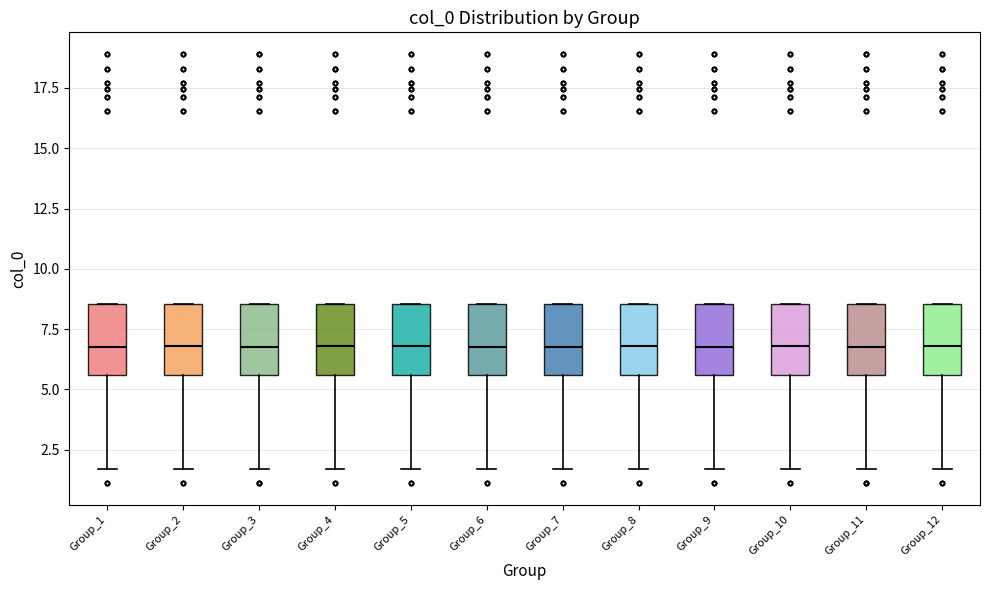

Reading left to right, read every box against the y-axis: the position of its median line, the range the box covers, and the ends of its whiskers. The values are not printed on the chart, so give them approximately, as read against the axis.

Group_1: median 7.0, box 5.5 to 8.5, whiskers 1.5 to 8.5
Group_2: median 7.0, box 5.5 to 8.5, whiskers 1.5 to 8.5
Group_3: median 7.0, box 5.5 to 8.5, whiskers 1.5 to 8.5
Group_4: median 7.0, box 5.5 to 8.5, whiskers 1.5 to 8.5
Group_5: median 7.0, box 5.5 to 8.5, whiskers 1.5 to 8.5
Group_6: median 7.0, box 5.5 to 8.5, whiskers 1.5 to 8.5
Group_7: median 7.0, box 5.5 to 8.5, whiskers 1.5 to 8.5
Group_8: median 7.0, box 5.5 to 8.5, whiskers 1.5 to 8.5
Group_9: median 7.0, box 5.5 to 8.5, whiskers 1.5 to 8.5
Group_10: median 7.0, box 5.5 to 8.5, whiskers 1.5 to 8.5
Group_11: median 7.0, box 5.5 to 8.5, whiskers 1.5 to 8.5
Group_12: median 7.0, box 5.5 to 8.5, whiskers 1.5 to 8.5